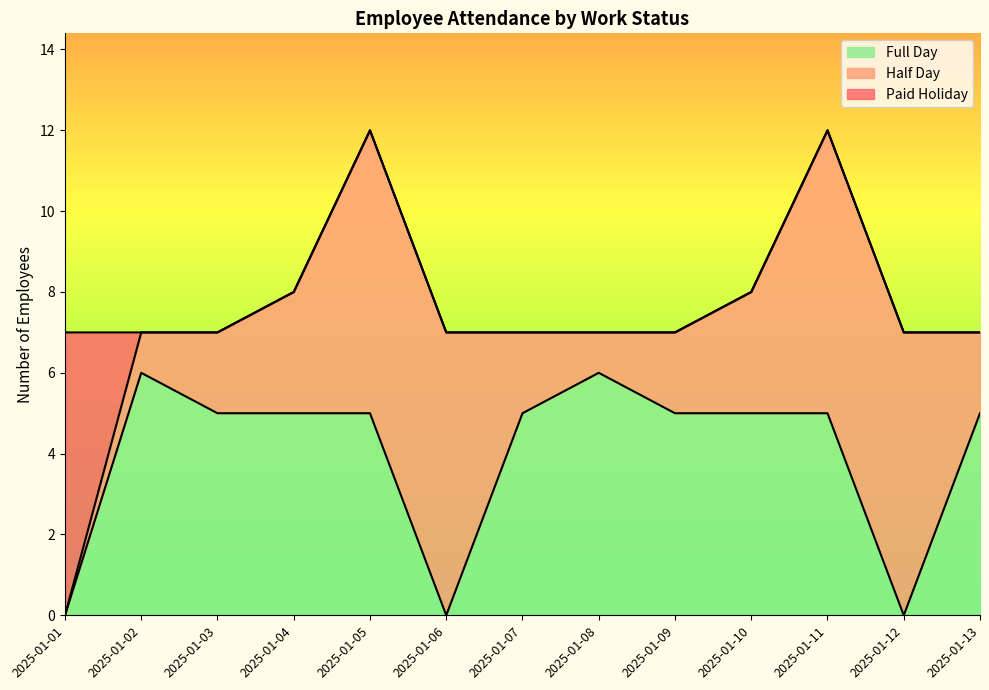

What is the difference between the Half Day values at 2025-01-08 and 2025-01-09?

1